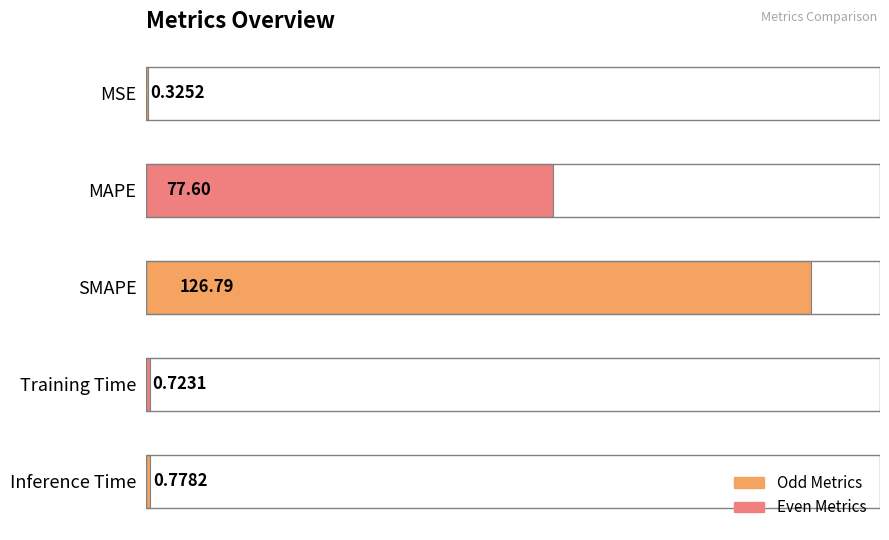

Between Inference Time and MAPE, which is larger?

MAPE